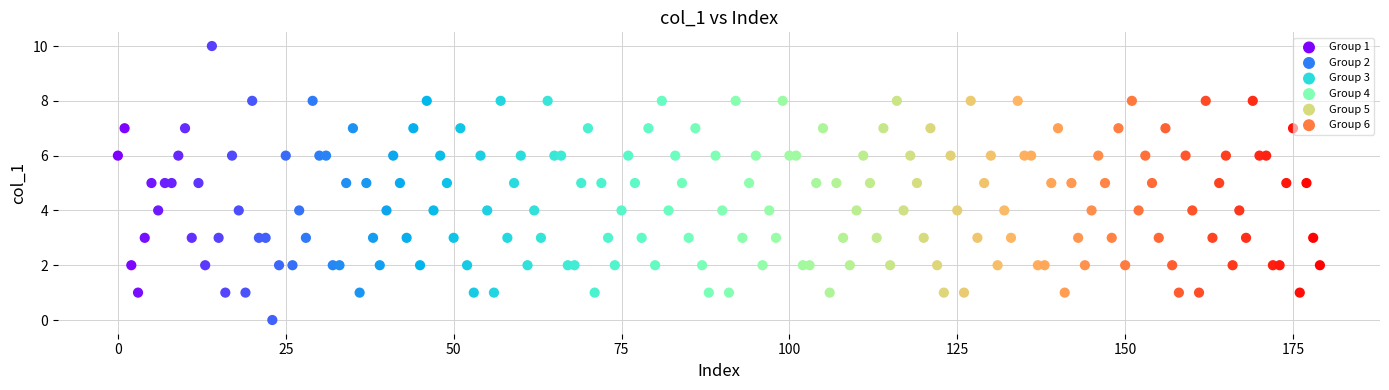

Which series reaches the minimum Y coordinate?

Group 1